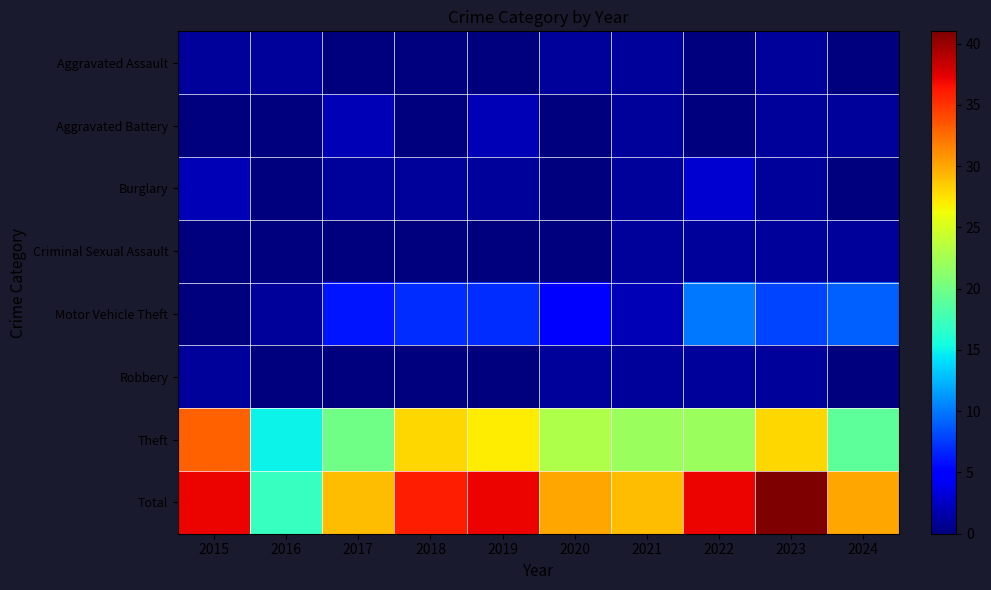

What is the sum of all Theft values?

237